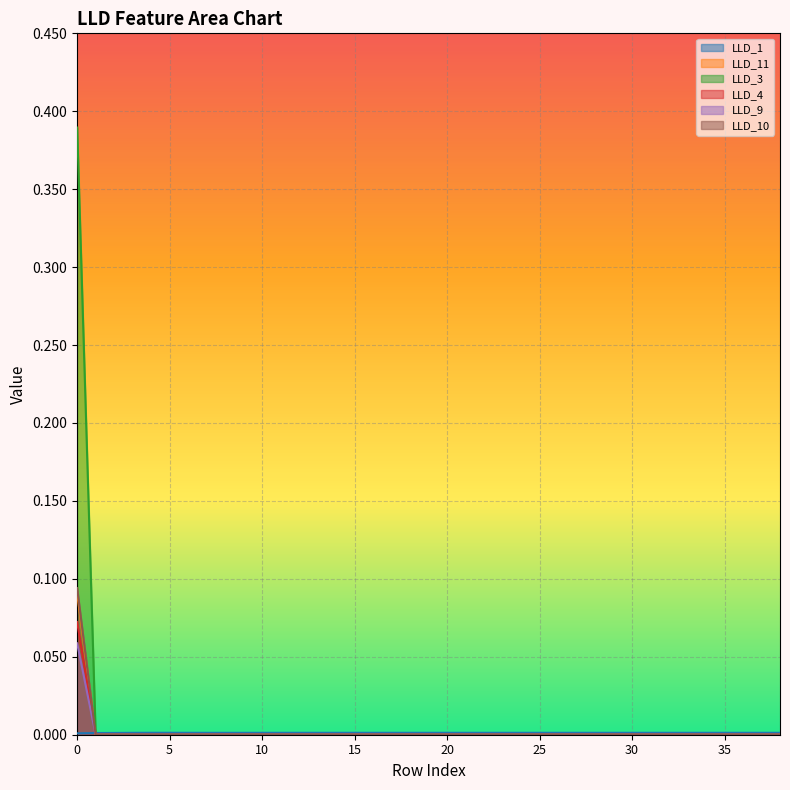

Between 27 and 36, which is larger?

27